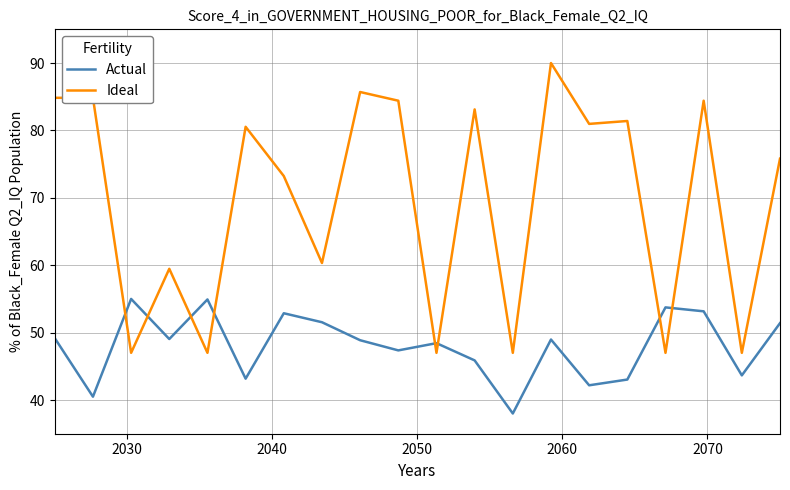

Rank the series by their average value, from lowest to highest.

Actual, Ideal